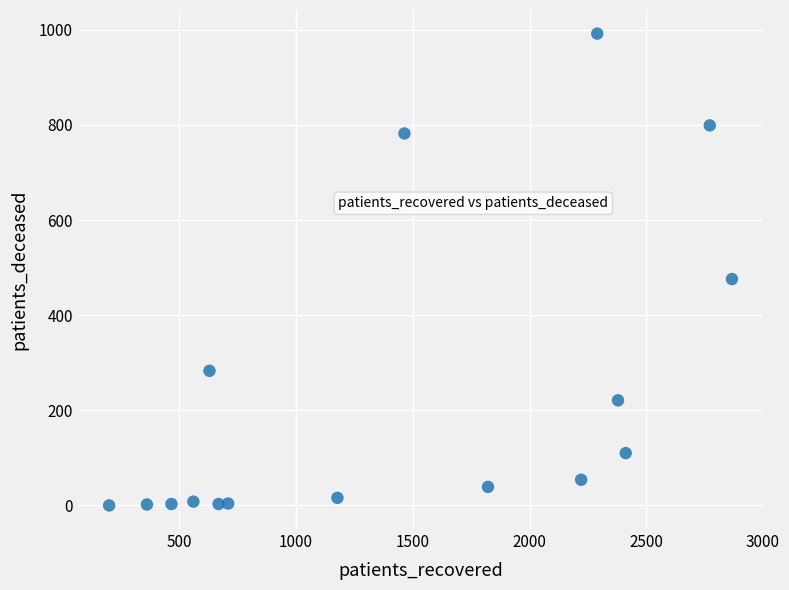

What is the range of Y values (max minus min)?

992